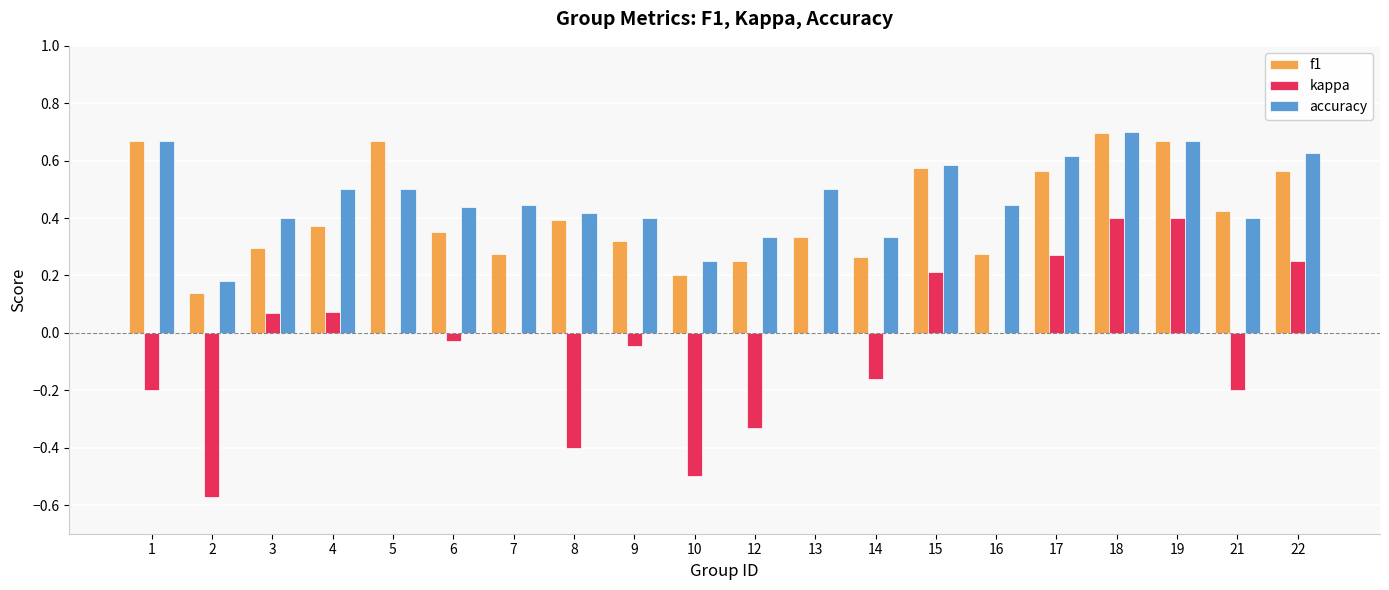

Which series has the largest range (max minus min)?

kappa